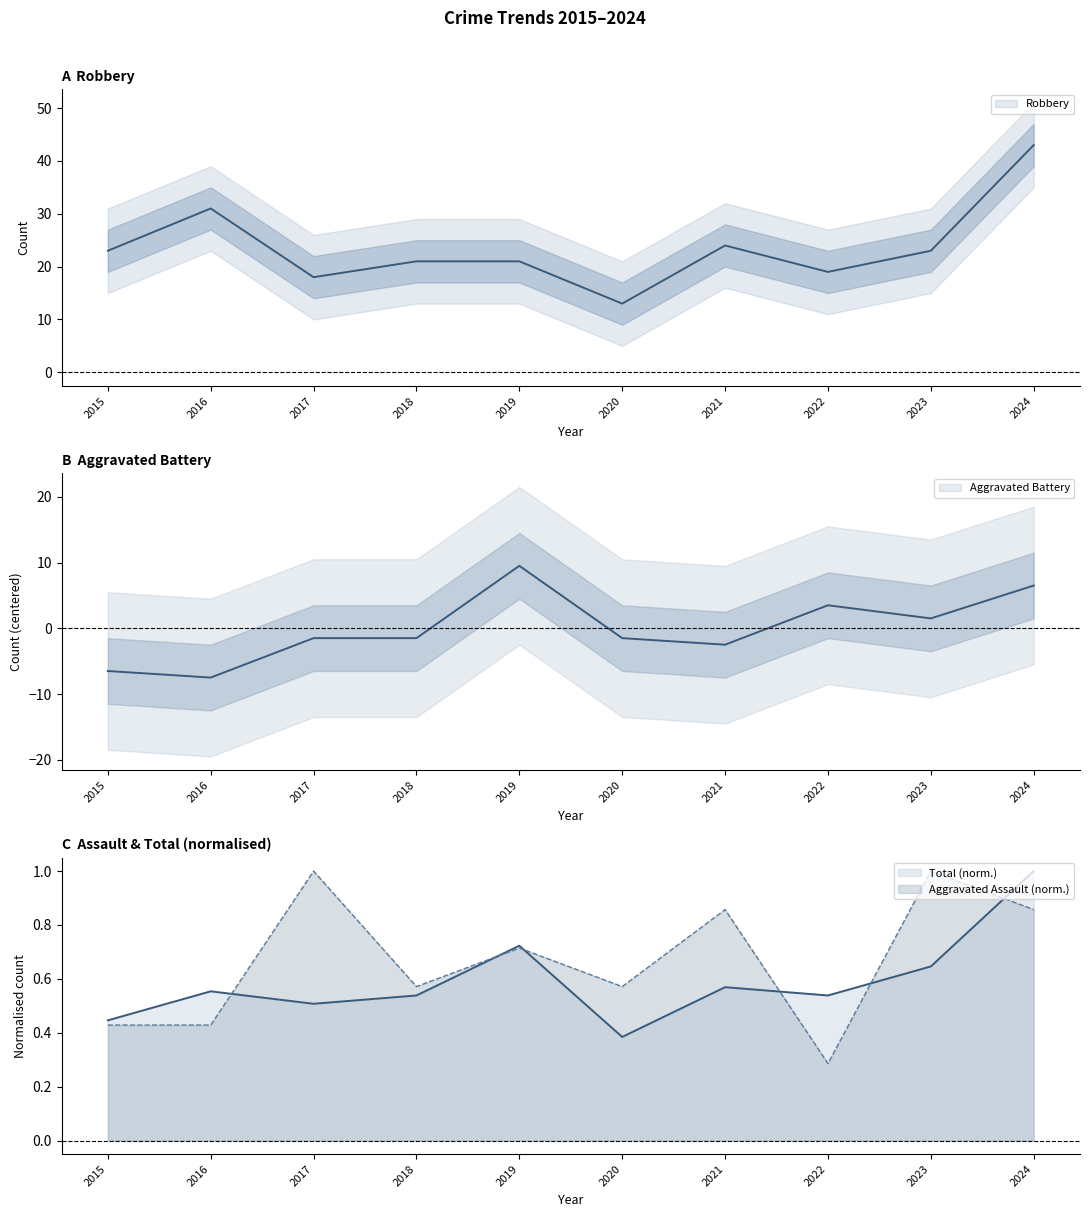

List the series in order of their peak value, lowest first.

Aggravated Assault, Total, Aggravated Battery, Robbery